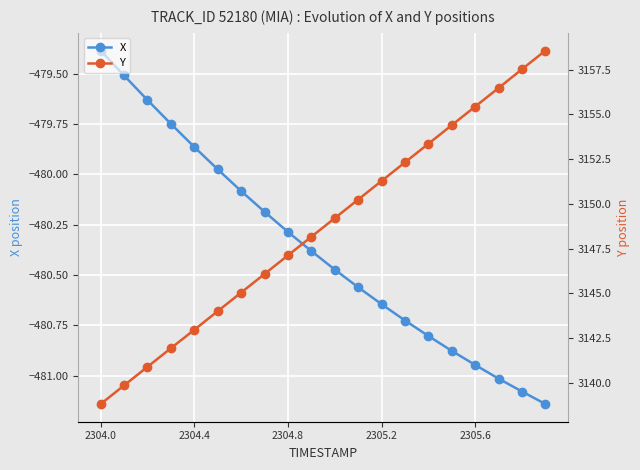

Is this an area chart (filled region under the line)?

No